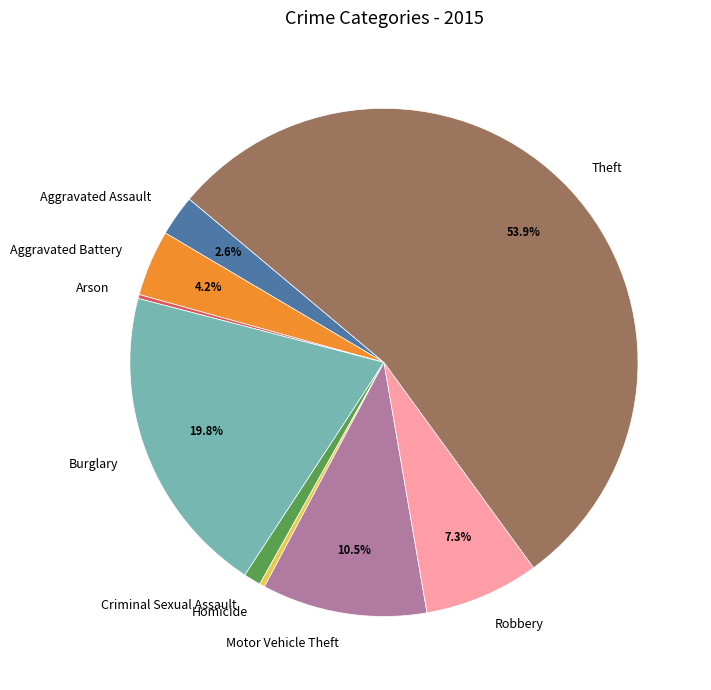

Combined, do Aggravated Assault and Homicide account for over 50%?

No